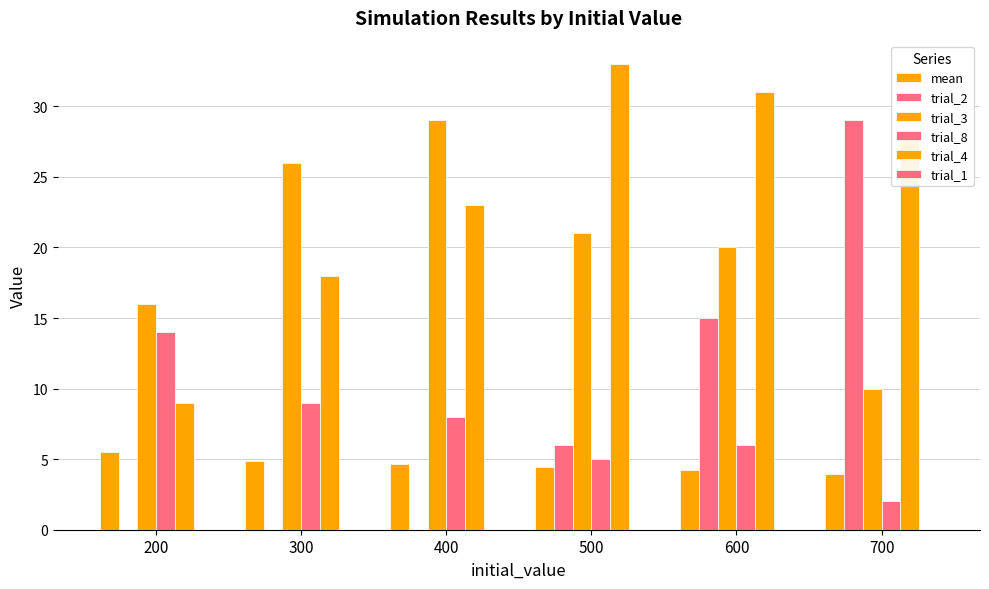

At which label does trial_8 reach its peak?

200